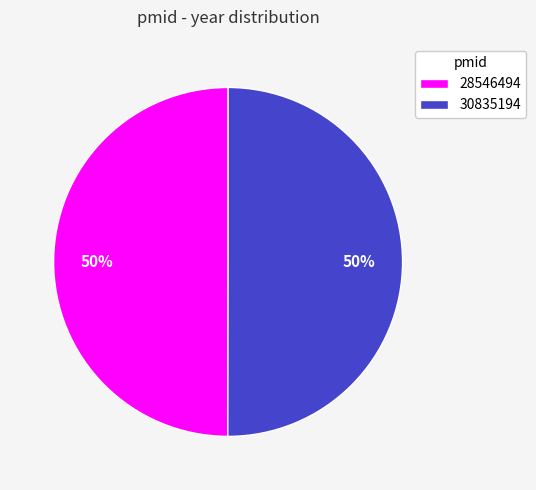

Combined, do 30835194 and 28546494 account for over 50%?

Yes